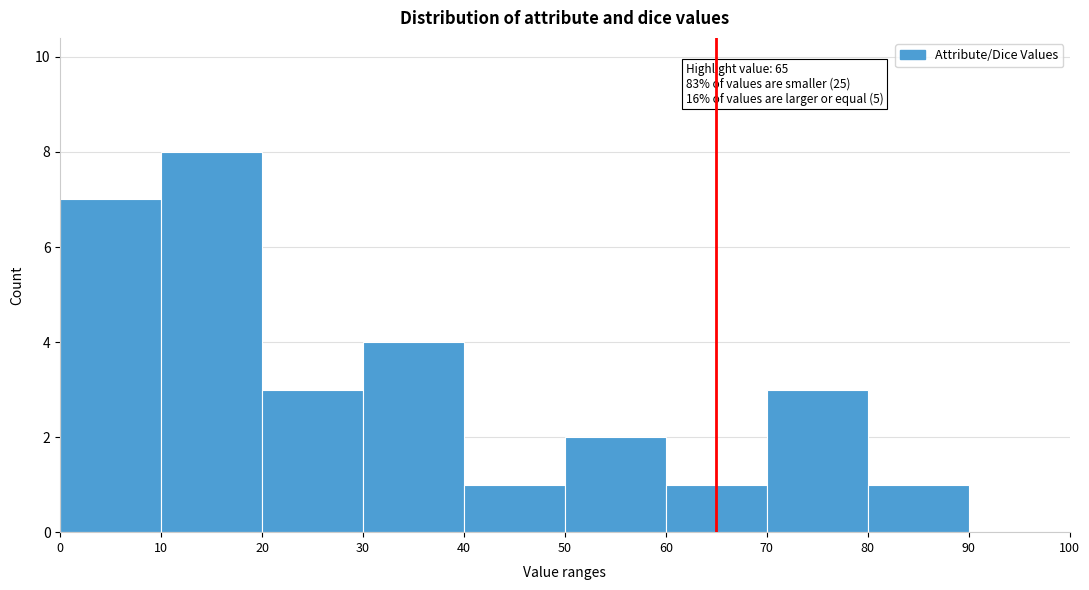

Which range on the x-axis has the tallest bar?

10 to 20